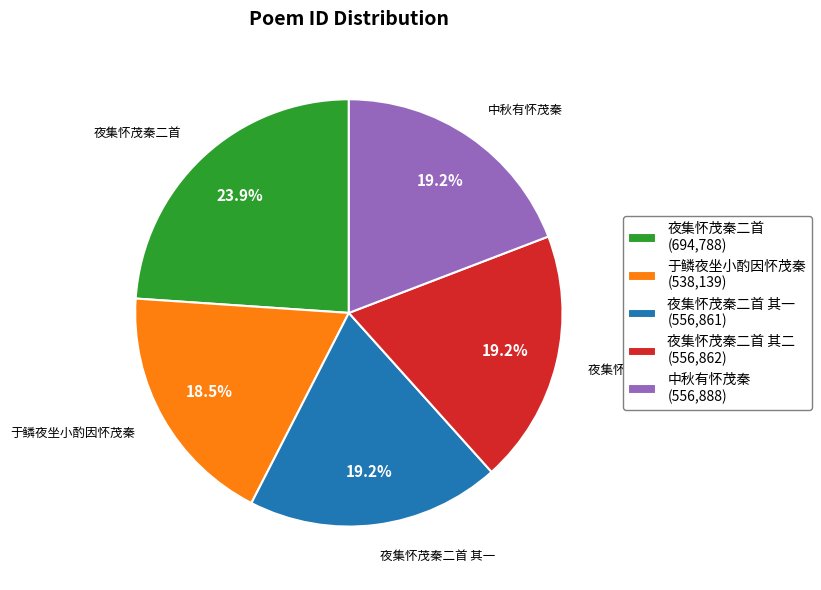

Approximately how many times larger is the value at 于鳞夜坐小酌因怀茂秦 (538,139) compared to 夜集怀茂秦二首 (694,788)?

0.8